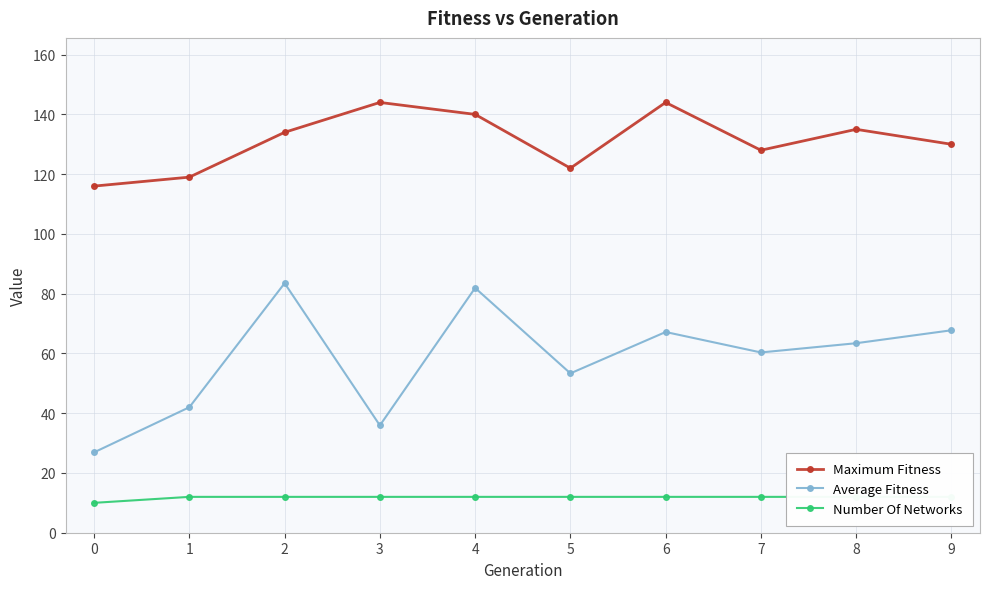

True or false: Average Fitness has more than 2 interior local peaks.

True